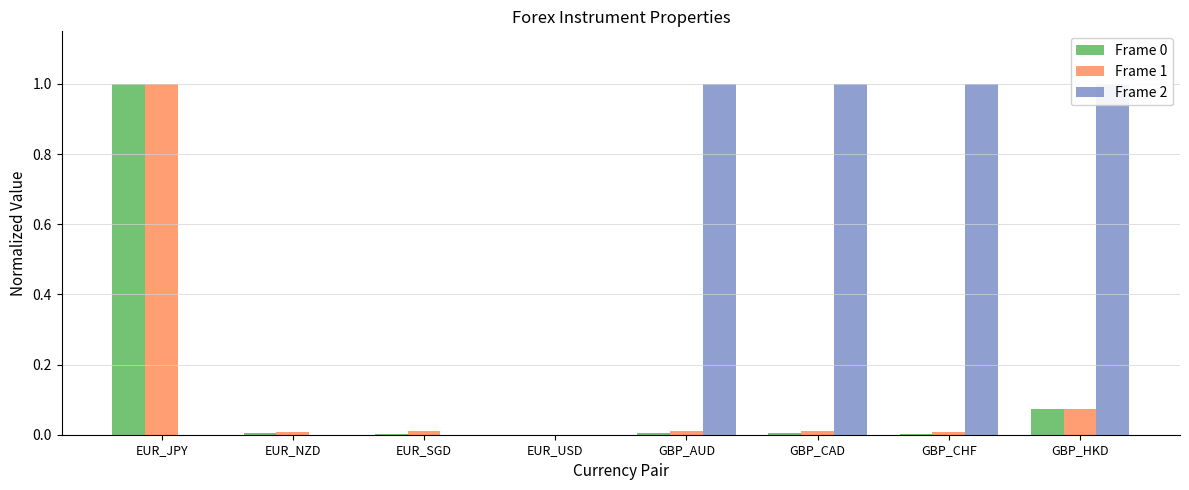

How many data points in Frame 2 are less than 1?

4